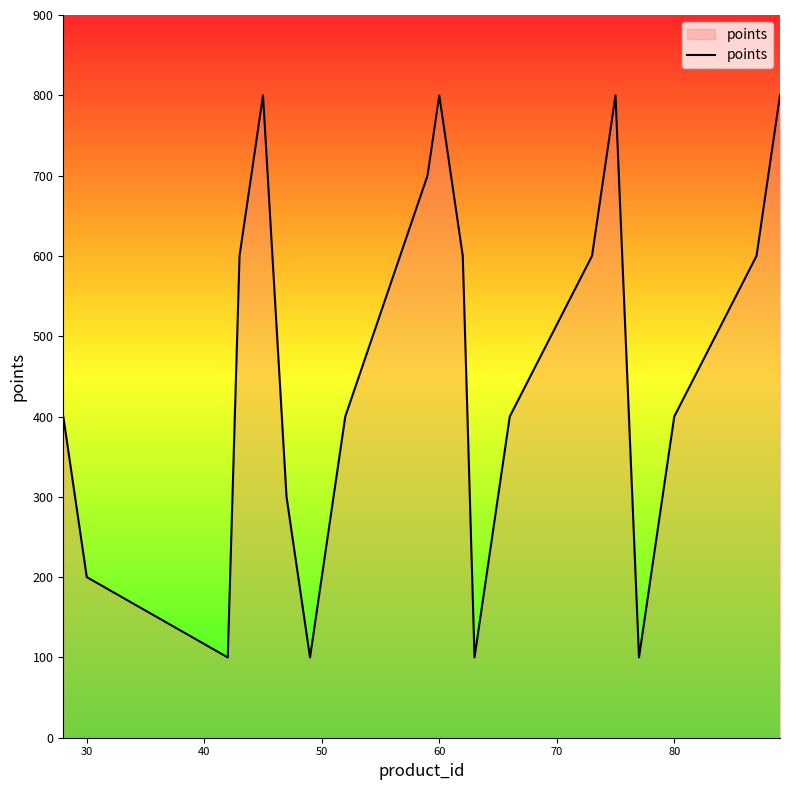

Count the number of categories in the chart.

28